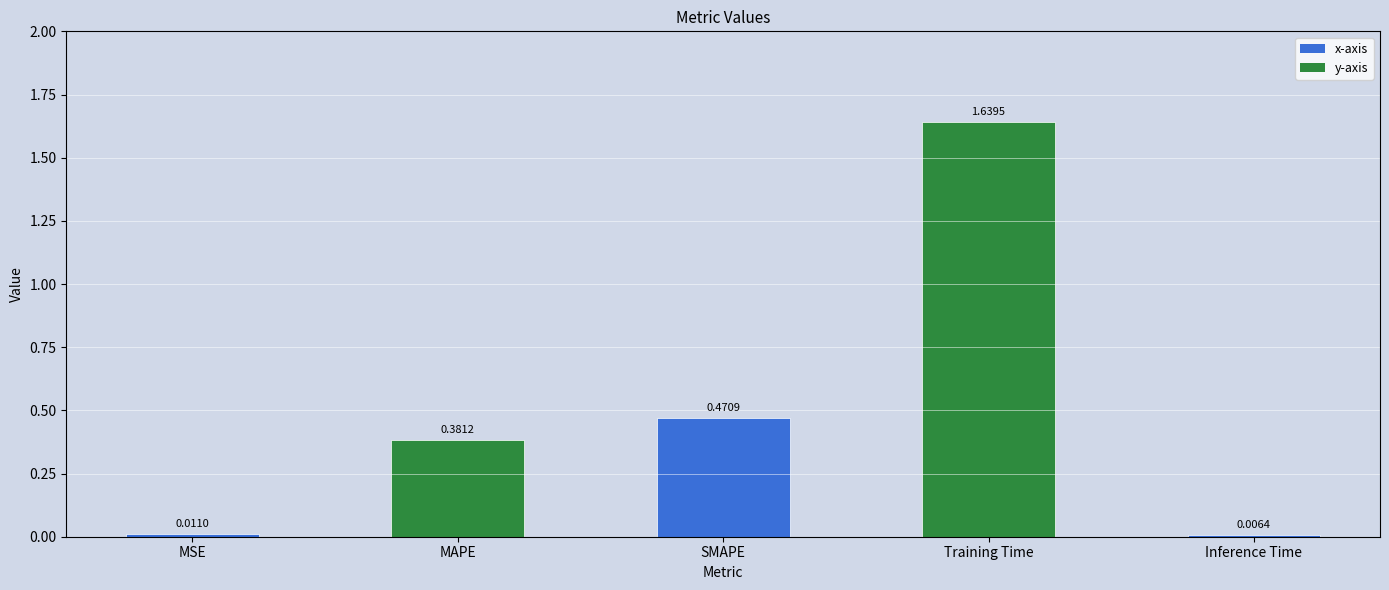

Rank the categories by value from highest to lowest.

Training Time, SMAPE, MAPE, MSE, Inference Time